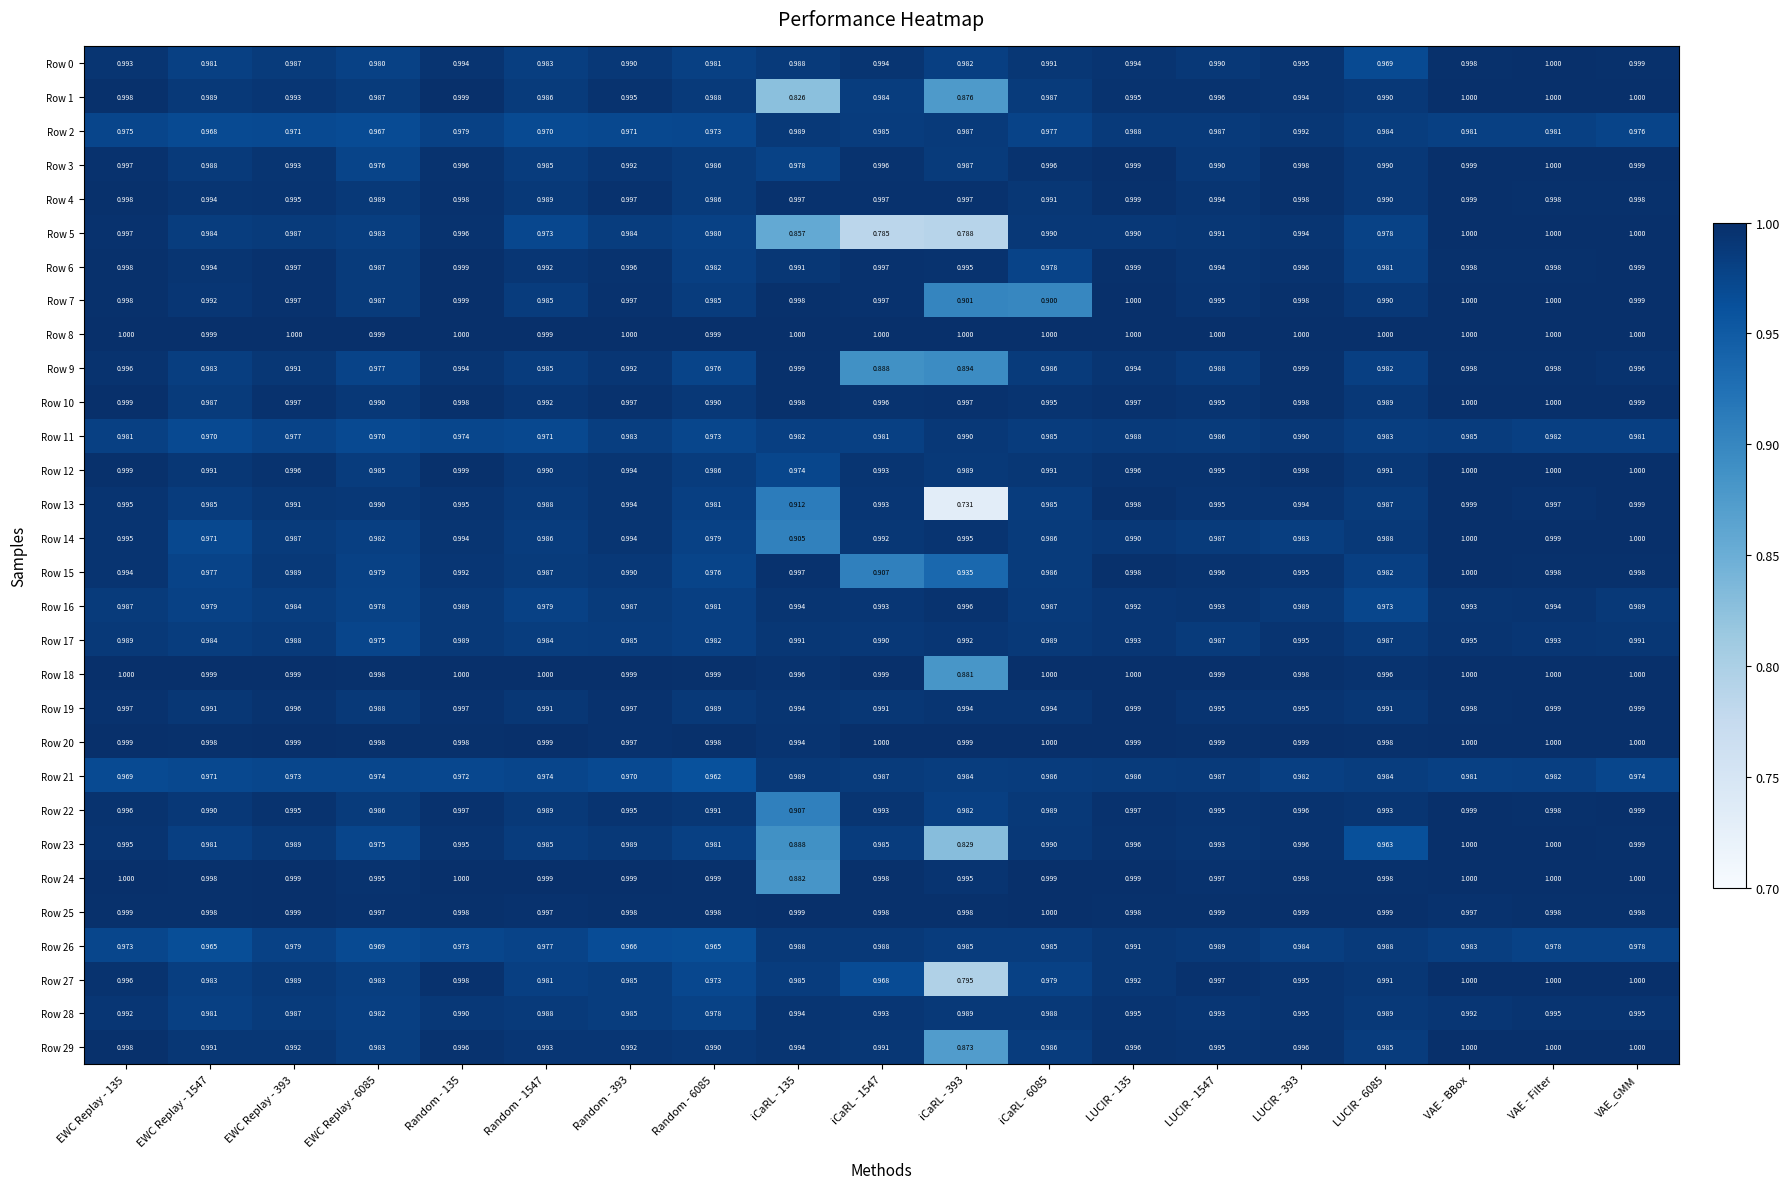

At which category is the sum across all series the highest?

VAE - BBox